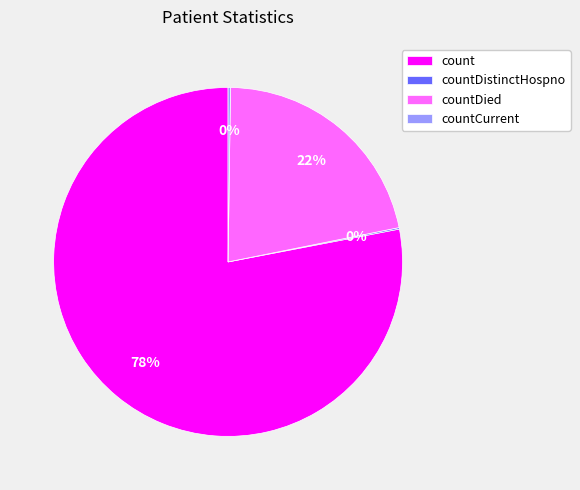

True or false: count accounts for 78% of the total.

True